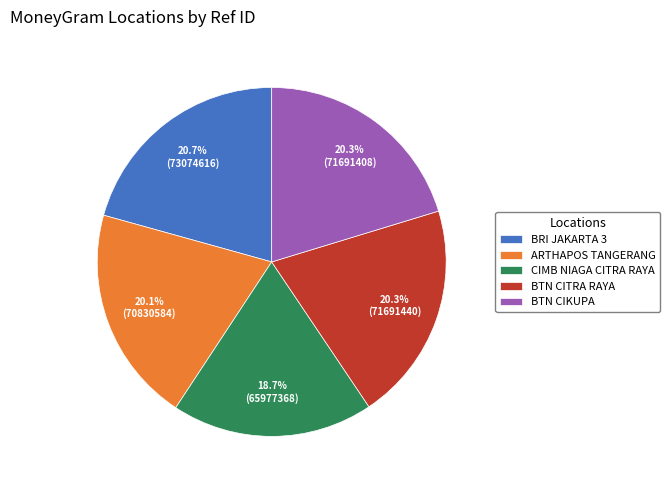

Which has a higher value, ARTHAPOS TANGERANG or BRI JAKARTA 3?

BRI JAKARTA 3